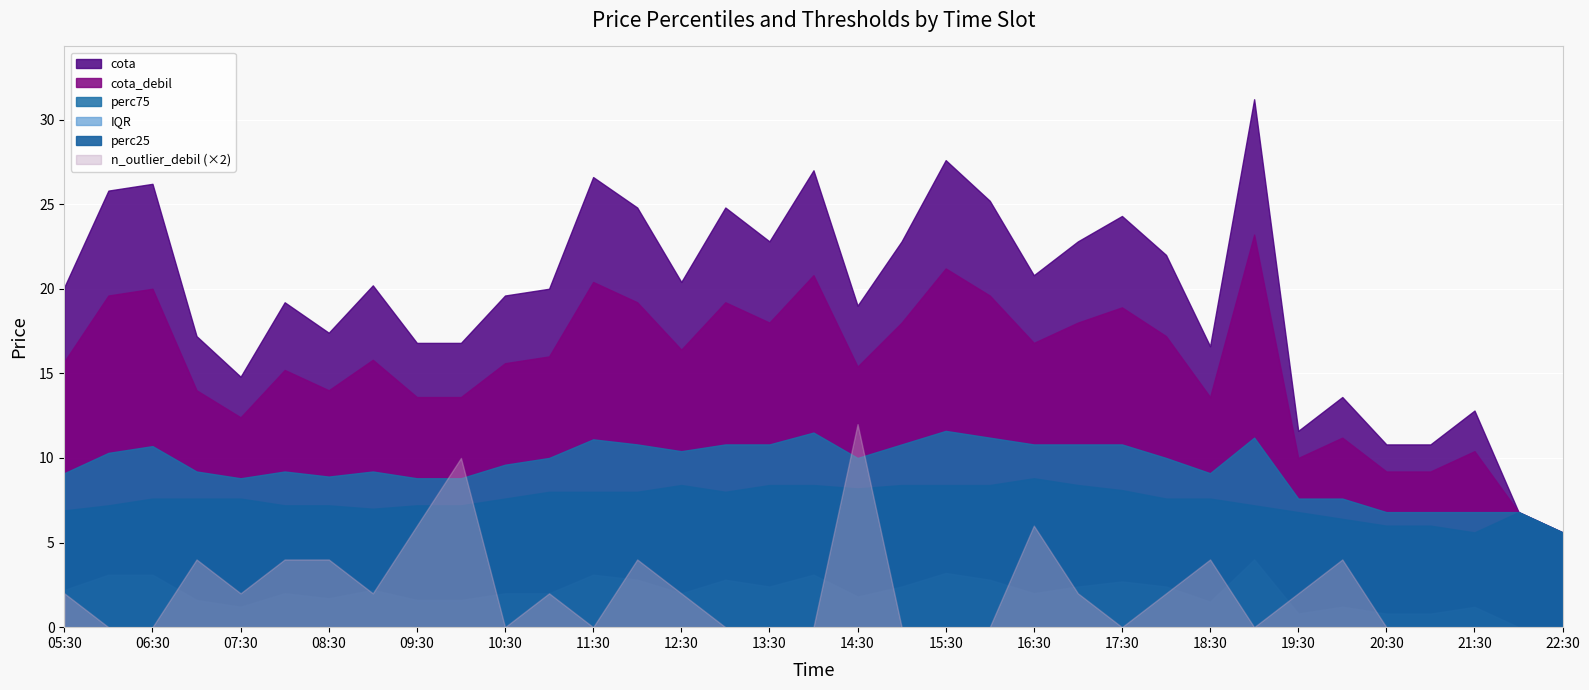

Reading right to left, list all the values displayed in this chart.

perc25: 5.6	6.8	5.6	6.0	6.0	6.4	6.8	7.2	7.6	7.6	8.1	8.4	8.8	8.4	8.4	8.4	8.2	8.4	8.4	8.0	8.4	8.0	8.0	8.0	7.6	7.2	7.2	7.0	7.2	7.2	7.6	7.6	7.6	7.2	6.9
perc75: 5.6	6.8	6.8	6.8	6.8	7.6	7.6	11.2	9.1	10.0	10.8	10.8	10.8	11.2	11.6	10.8	10.0	11.5	10.8	10.8	10.4	10.8	11.1	10.0	9.6	8.8	8.8	9.2	8.9	9.2	8.8	9.2	10.7	10.3	9.1
cota_debil: 5.6	6.8	10.4	9.2	9.2	11.2	10.0	23.2	13.6	17.2	18.9	18.0	16.8	19.6	21.2	18.0	15.4	20.8	18.0	19.2	16.4	19.2	20.4	16.0	15.6	13.6	13.6	15.8	14.0	15.2	12.4	14.0	20.0	19.6	15.7
cota: 5.6	6.8	12.8	10.8	10.8	13.6	11.6	31.2	16.6	22.0	24.3	22.8	20.8	25.2	27.6	22.8	19.0	27.0	22.8	24.8	20.4	24.8	26.6	20.0	19.6	16.8	16.8	20.2	17.4	19.2	14.8	17.2	26.2	25.8	20.1
IQR: 0.0	0.0	1.2	0.8	0.8	1.2	0.8	4.0	1.5	2.4	2.7	2.4	2.0	2.8	3.2	2.4	1.8	3.1	2.4	2.8	2.0	2.8	3.1	2.0	2.0	1.6	1.6	2.2	1.7	2.0	1.2	1.6	3.1	3.1	2.2
n_outlier_debil: 0.0	0.0	0.0	0.0	0.0	2.0	1.0	0.0	2.0	1.0	0.0	1.0	3.0	0.0	0.0	0.0	6.0	0.0	0.0	0.0	1.0	2.0	0.0	1.0	0.0	5.0	3.0	1.0	2.0	2.0	1.0	2.0	0.0	0.0	1.0